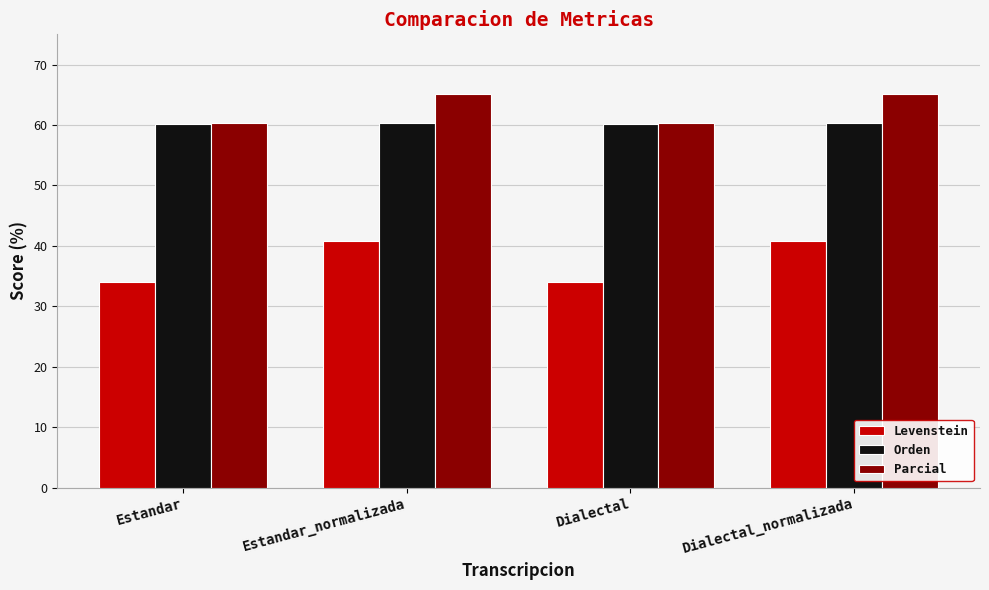

The value of Parcial at Estandar is 60.4. True or false?

True